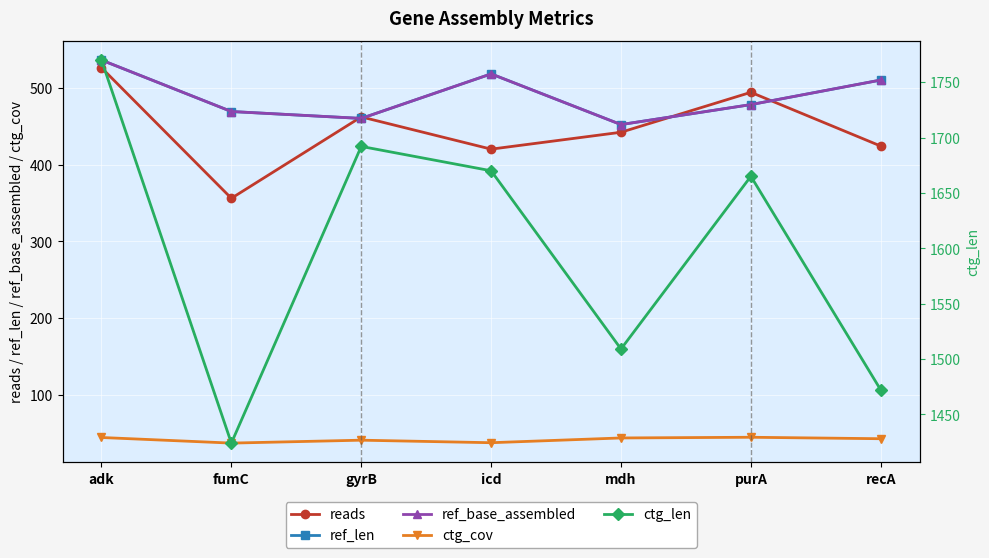

Is it true that ref_len equals 828.0 at adk?

False